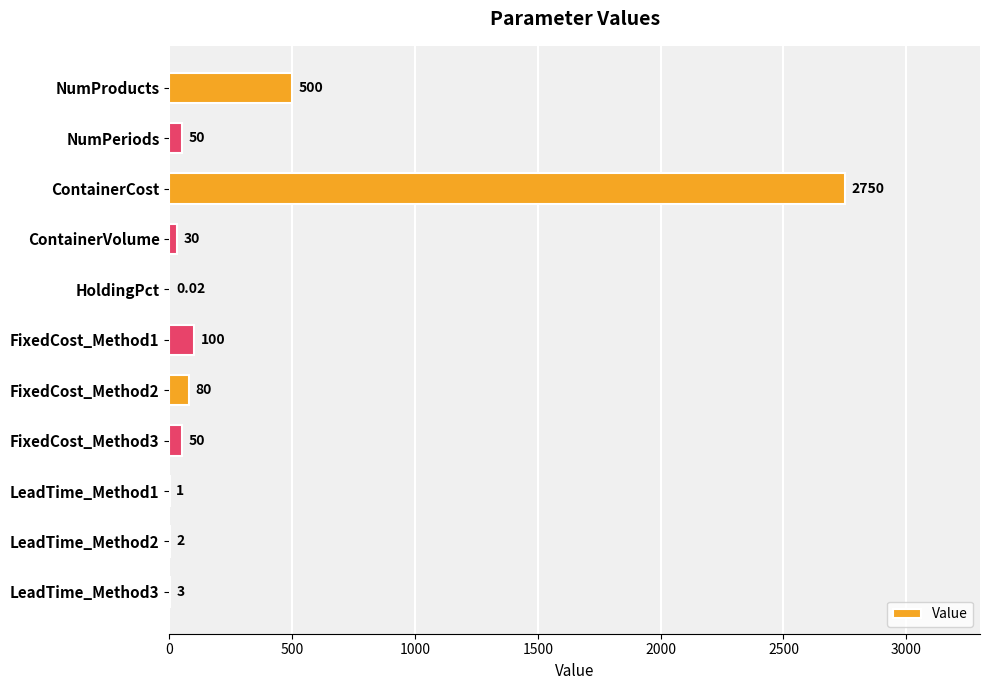

What is the sum of the values at ContainerCost and ContainerVolume?

2780.0